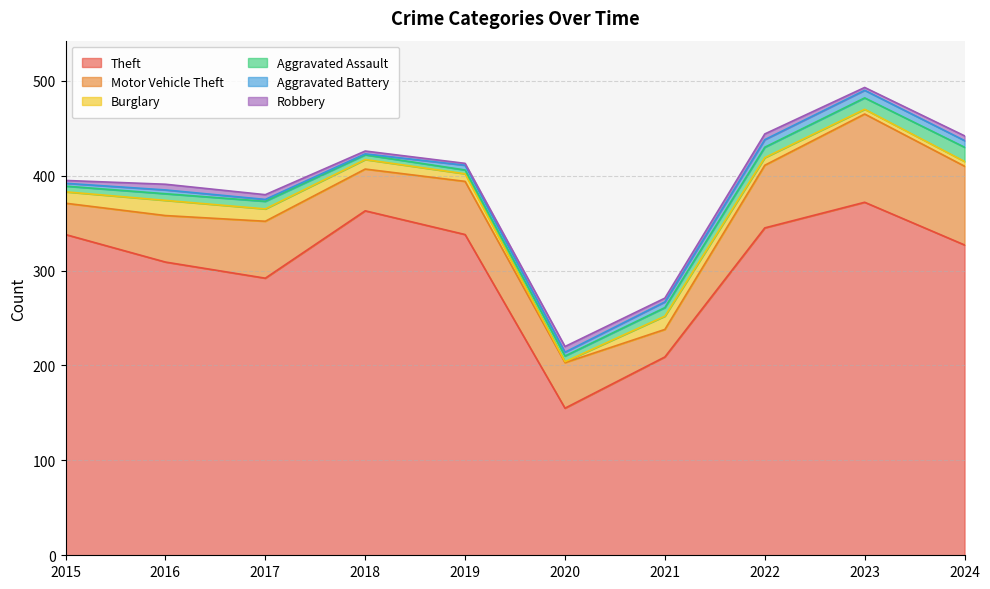

What is the difference between the second highest and second lowest values in the Aggravated Battery series?

6